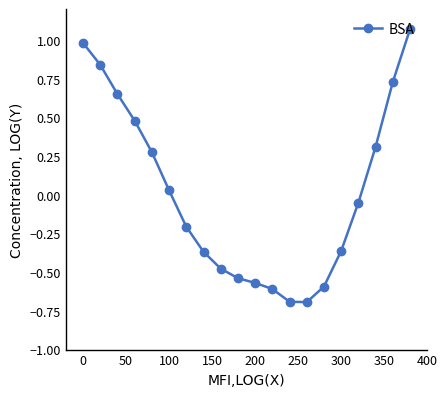

True or false: there are more than 2 points higher than both neighbors.

False